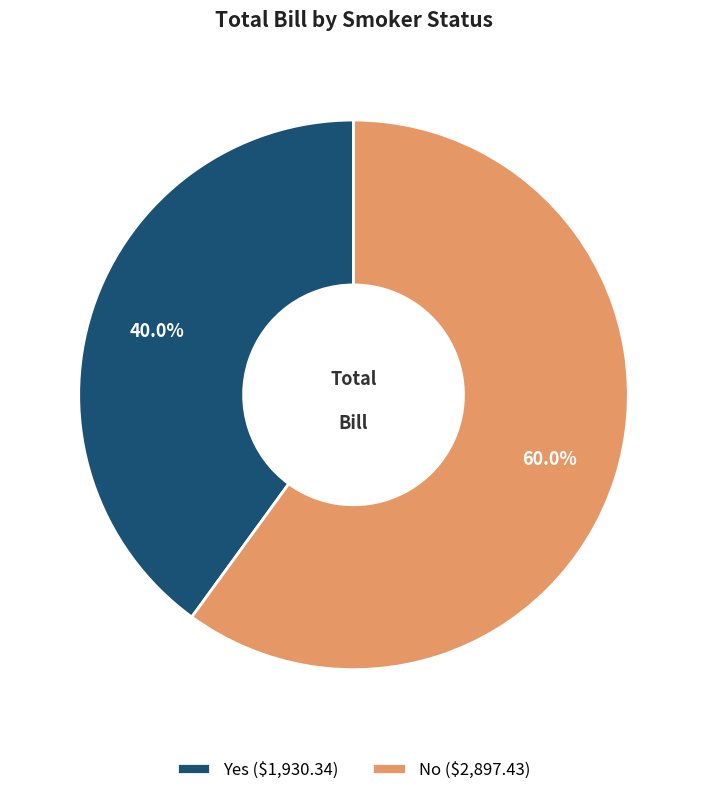

Count the number of slices in the pie.

2